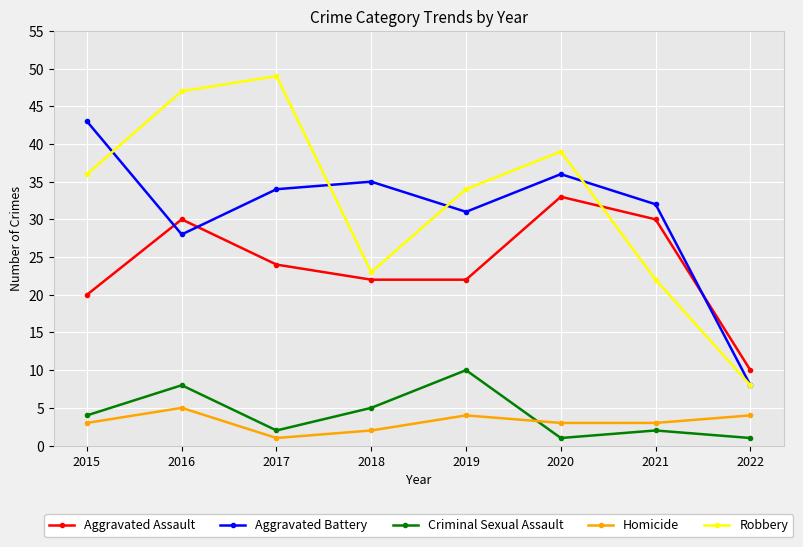

Is this an area chart (filled region under the line)?

No